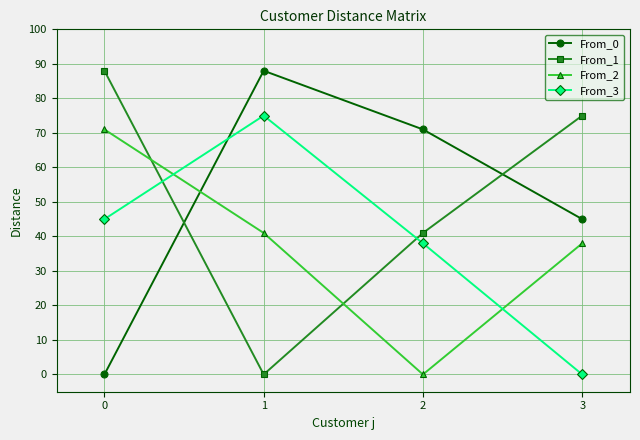

What is the total value across all series at 0?

204